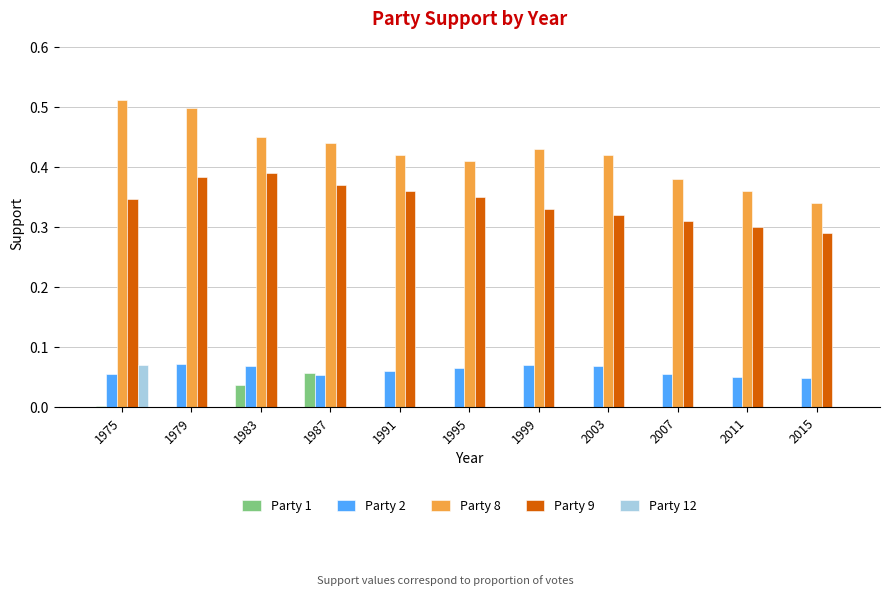

What is the sum of all Party 2 values?

0.7